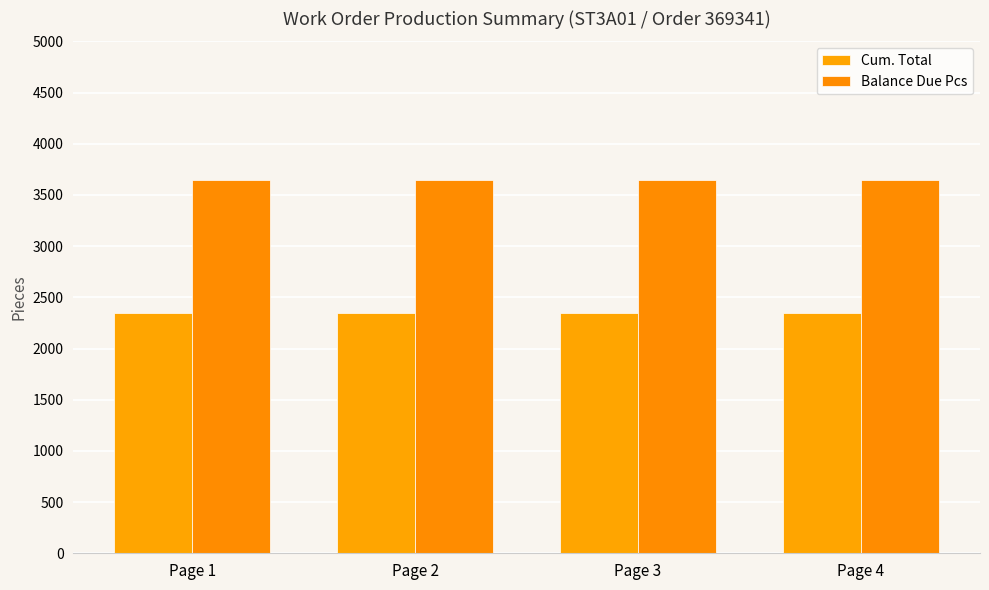

Reading left to right, extract all data points from this chart.

Cum. Total: 2350	2350	2350	2350
Balance Due Pcs: 3650	3650	3650	3650